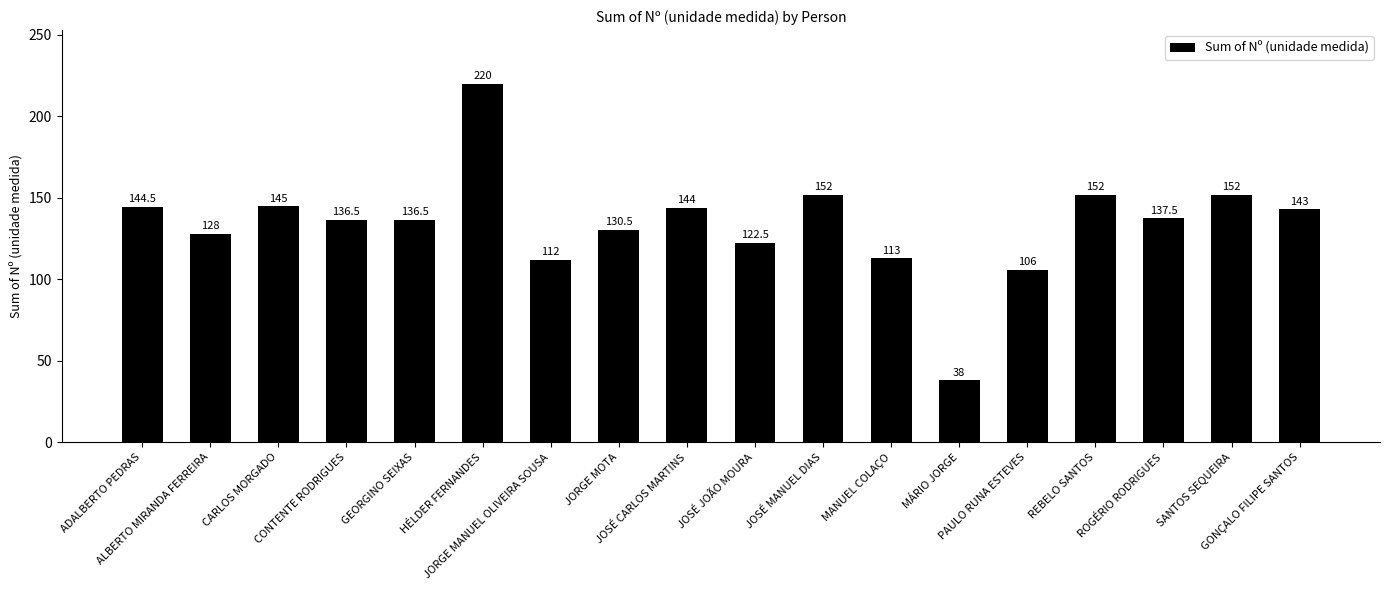

What is the sum of all values?

2413.0